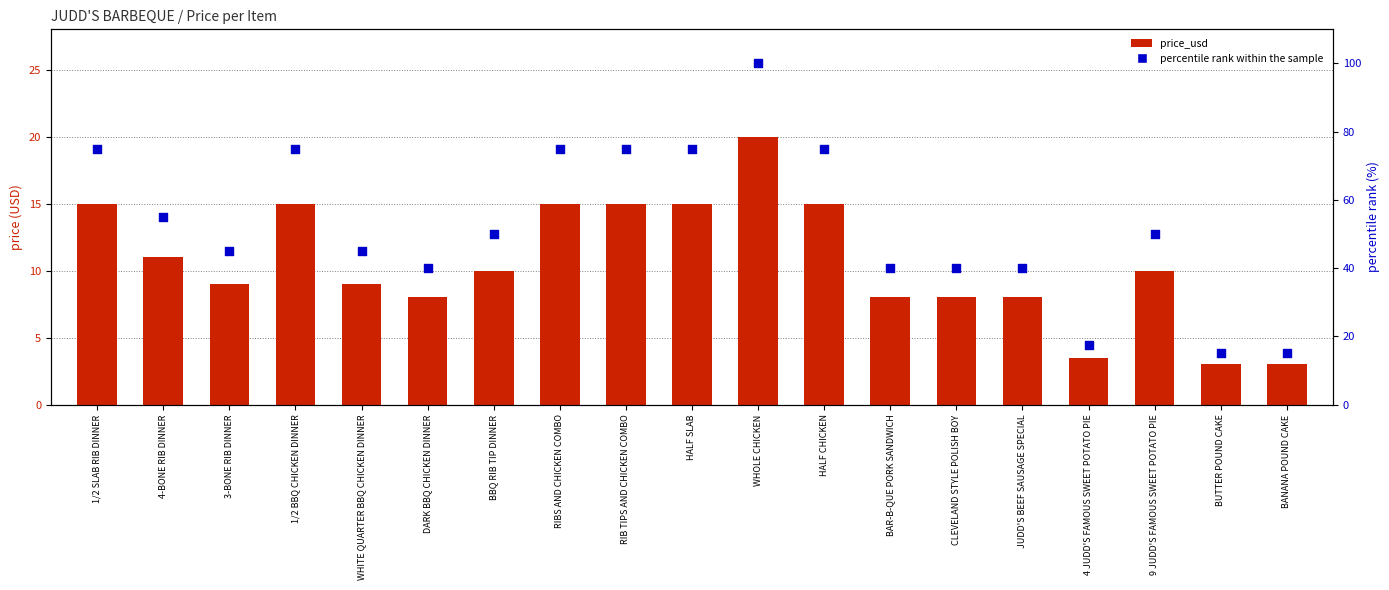

Which series has the widest spread of Y values?

percentile rank within the sample